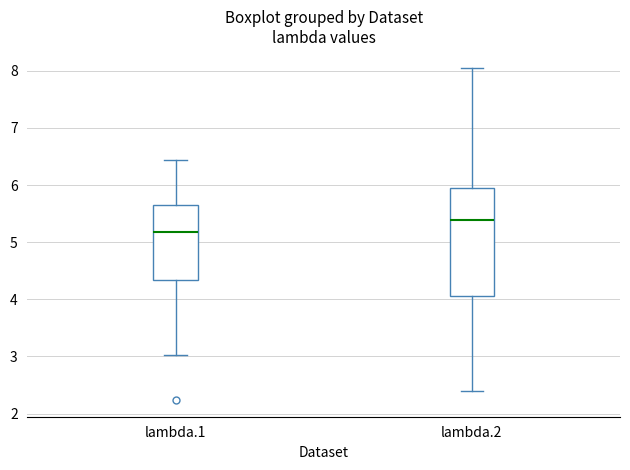

Where does the upper whisker of the box for lambda.2 end on the y-axis? The values are not printed on the chart, so give them approximately, as read against the axis.

8.1